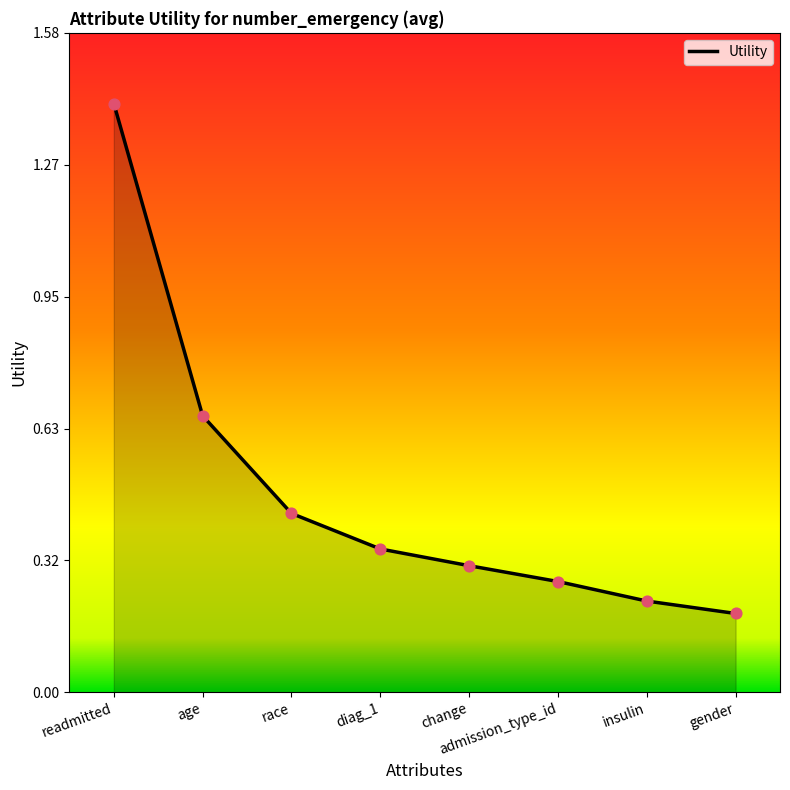

What is the ratio of the value at gender to the value at readmitted?

0.1